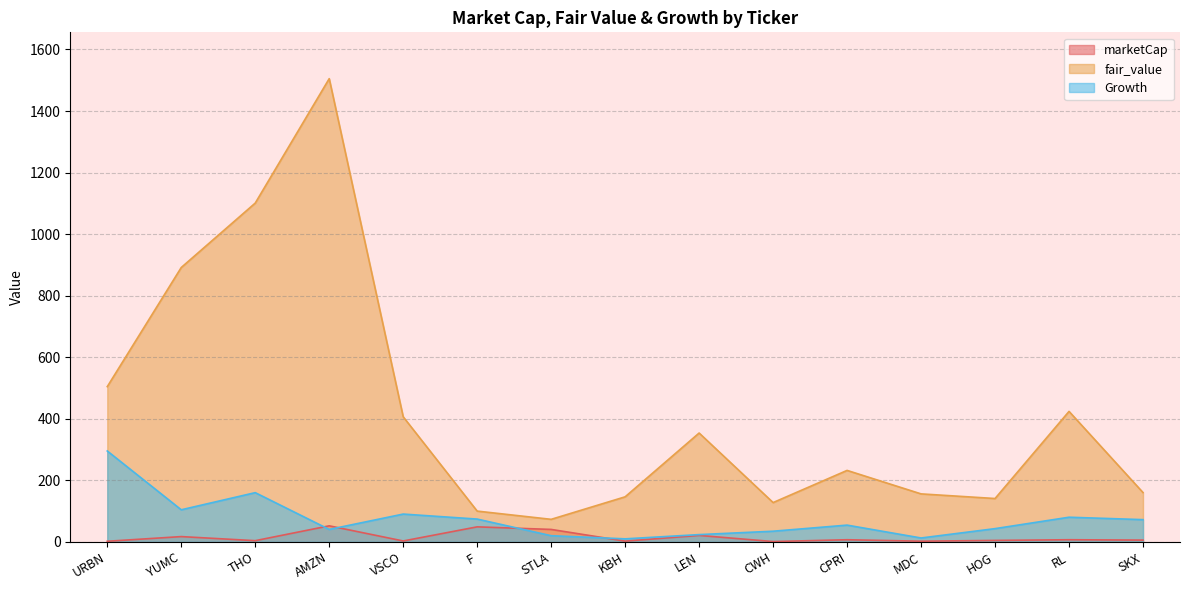

At which category is the sum across all series the highest?

AMZN